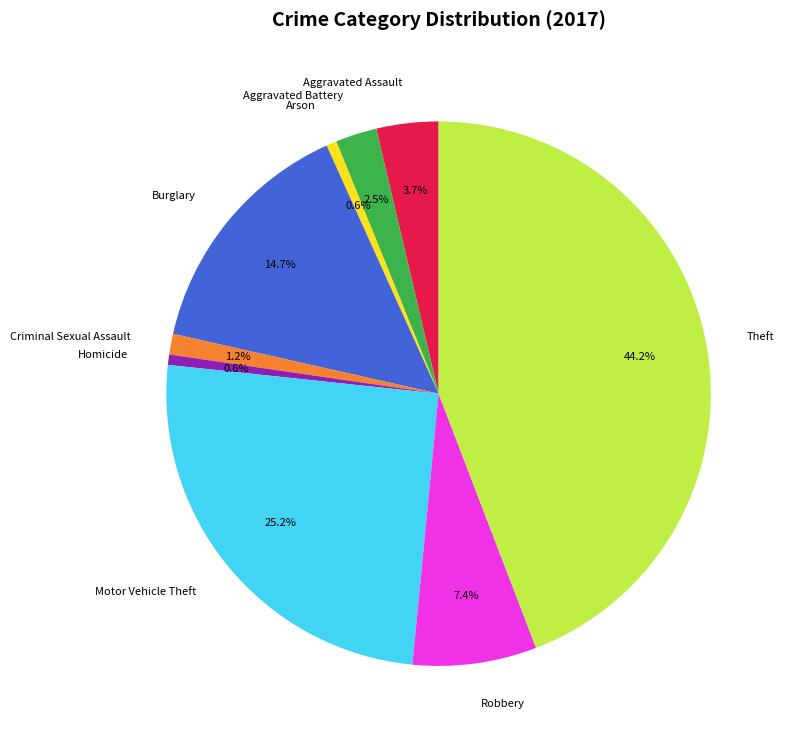

Which category has the biggest portion of the pie?

Theft